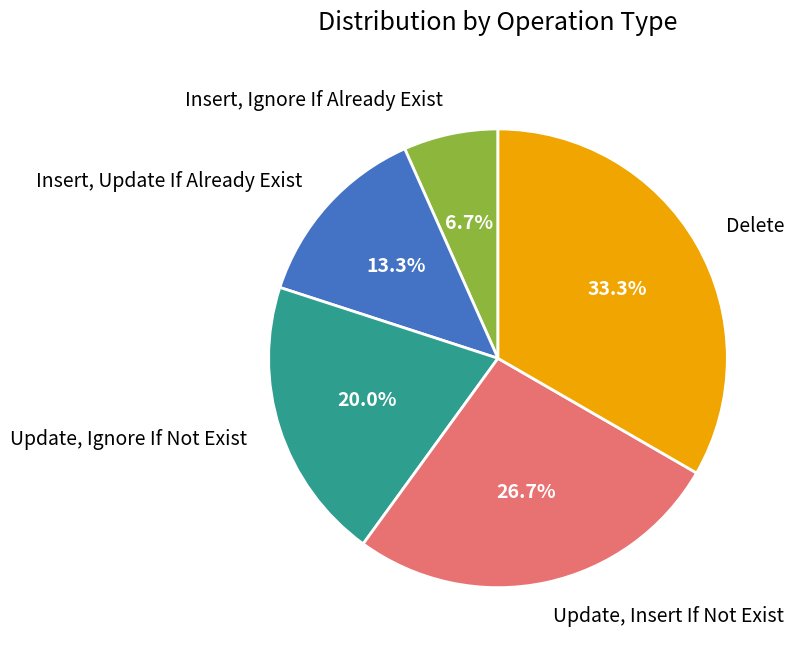

To the nearest percent, what portion does Delete represent?

33%